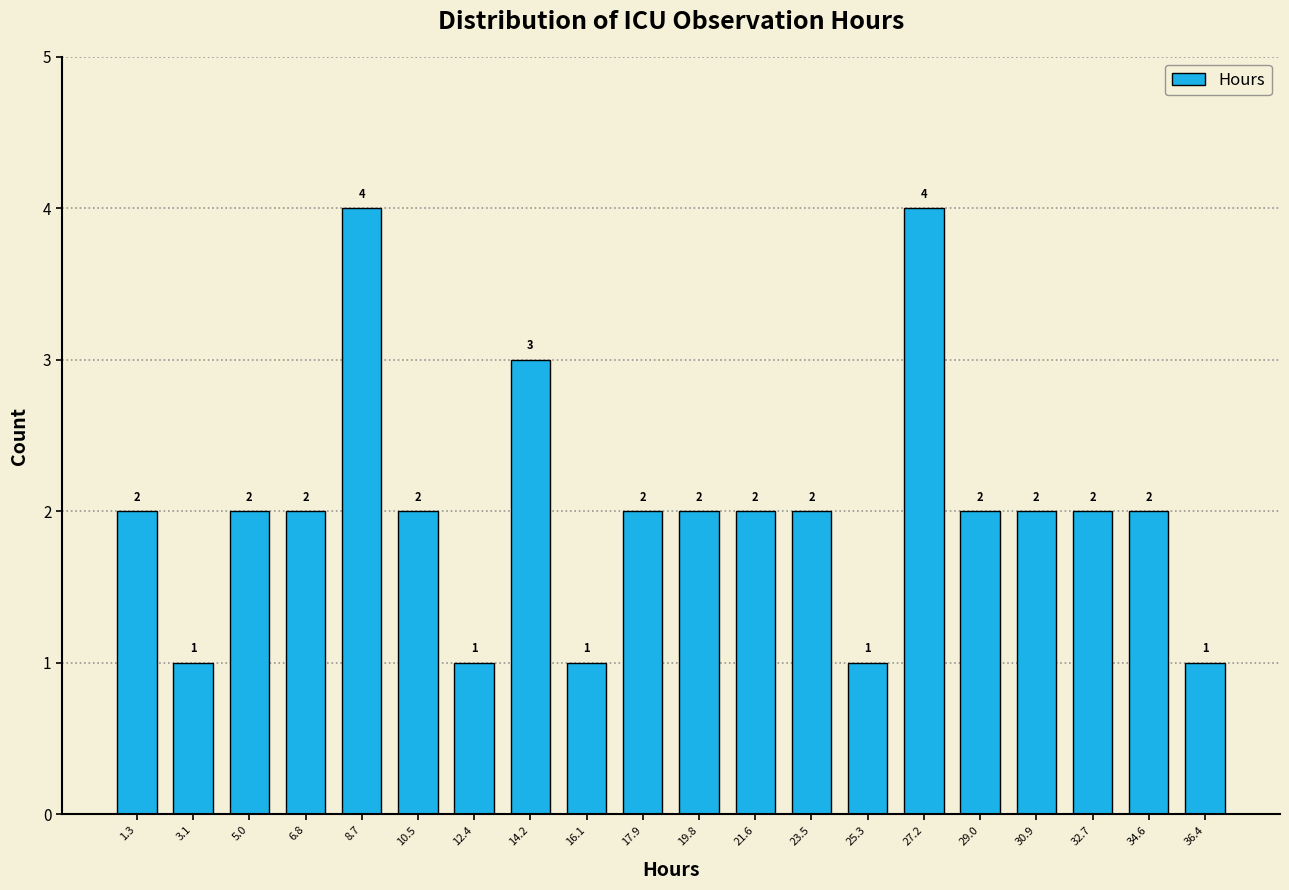

Reading left to right, list every bar in this chart as the range it spans on the x-axis followed by its height. The bar edges are not printed on the chart, so give them approximately, as read against the axis.

0.4 to 2.2: 2
2.2 to 4.0: 1
4.0 to 5.8: 2
5.8 to 7.8: 2
7.8 to 9.6: 4
9.6 to 11.4: 2
11.4 to 13.2: 1
13.2 to 15.2: 3
15.2 to 17.0: 1
17.0 to 18.8: 2
18.8 to 20.6: 2
20.6 to 22.6: 2
22.6 to 24.4: 2
24.4 to 26.2: 1
26.2 to 28.0: 4
28.0 to 30.0: 2
30.0 to 31.8: 2
31.8 to 33.6: 2
33.6 to 35.4: 2
35.4 to 37.4: 1